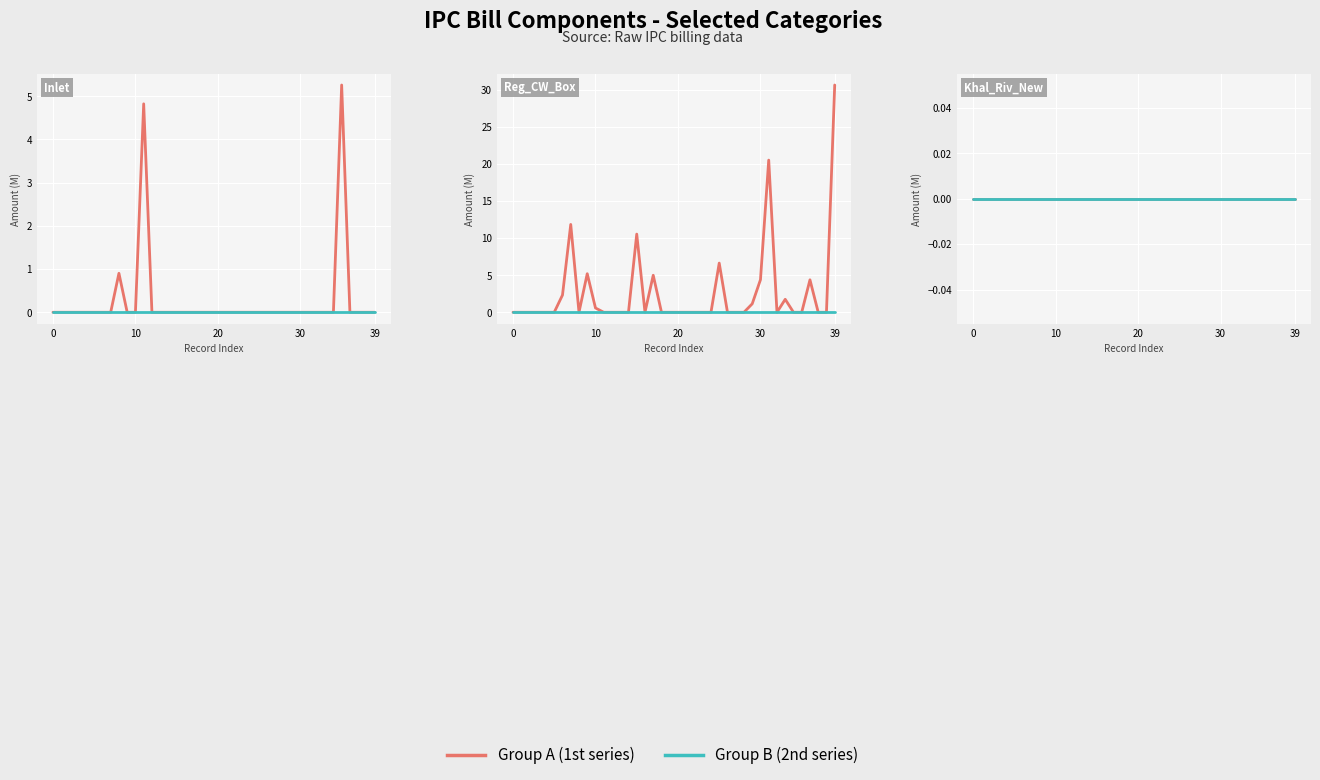

What is the maximum value shown in the chart?

30.6